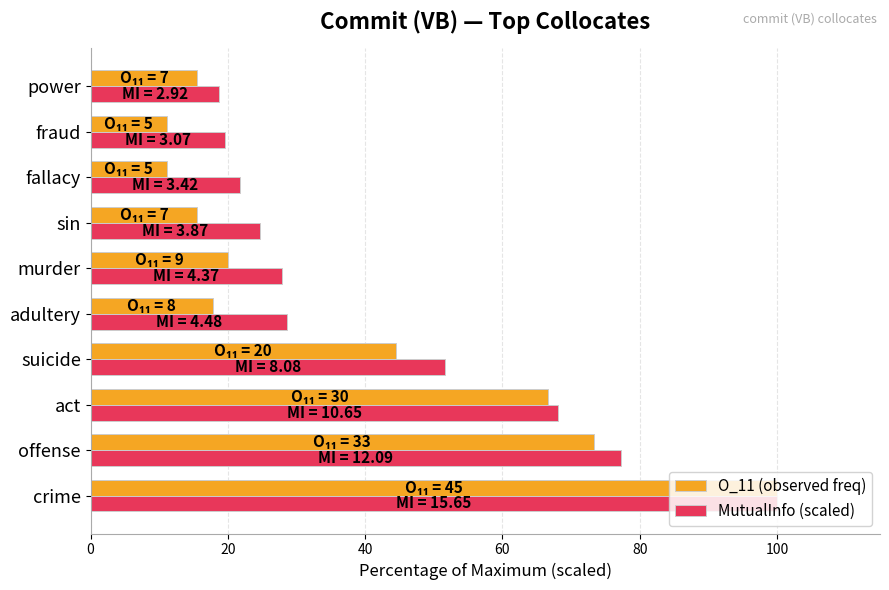

At how many categories does at least one series exceed 17?

10